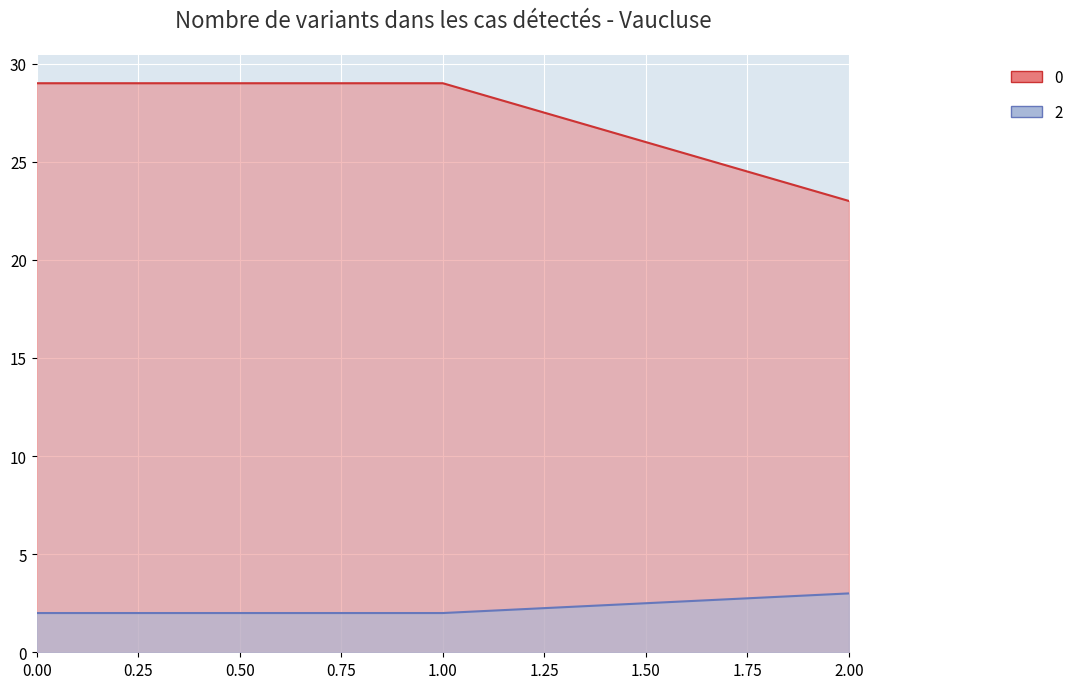

What is the spread (max minus min) of values at 0?

27